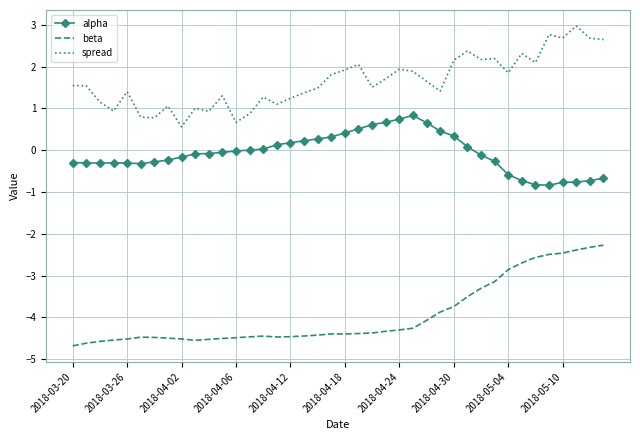

Count the number of data series in this chart.

3